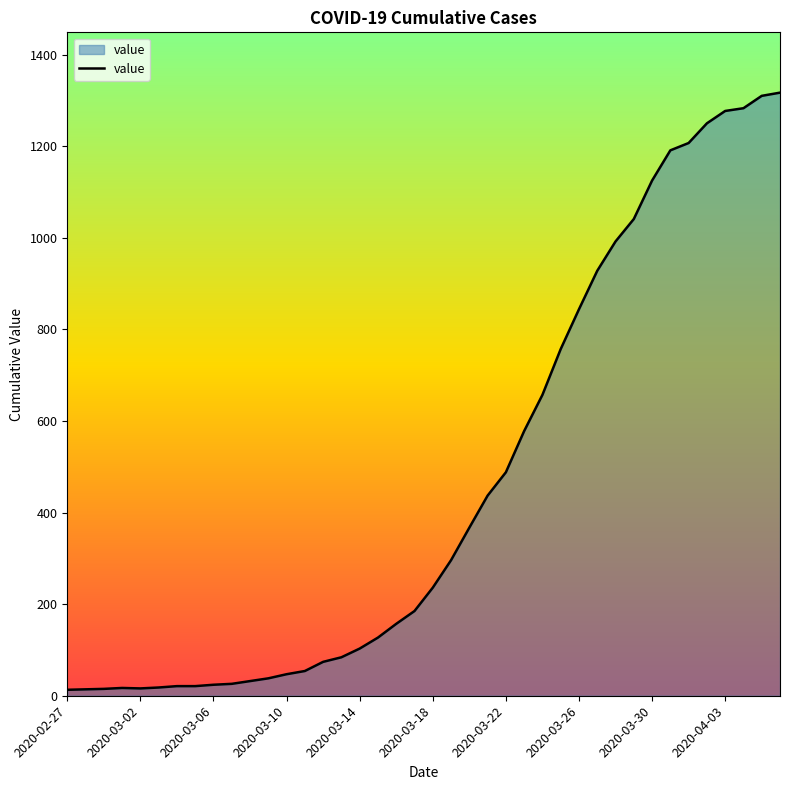

What is the difference between the second highest and minimum values?

1297